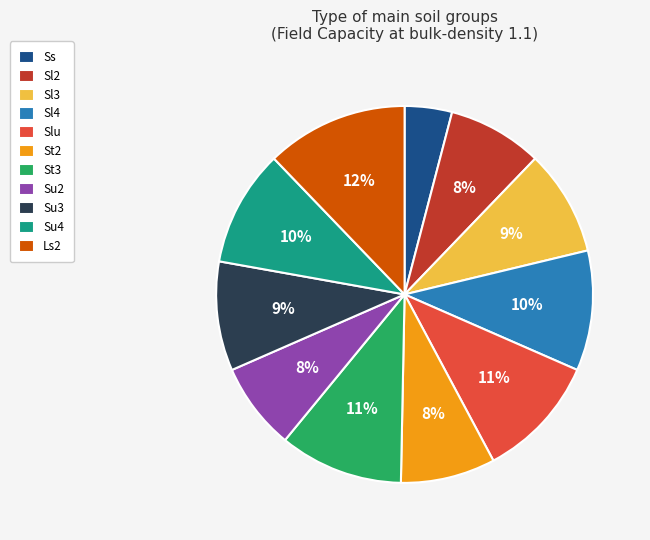

Which has a higher value, Sl4 or Su3?

Sl4